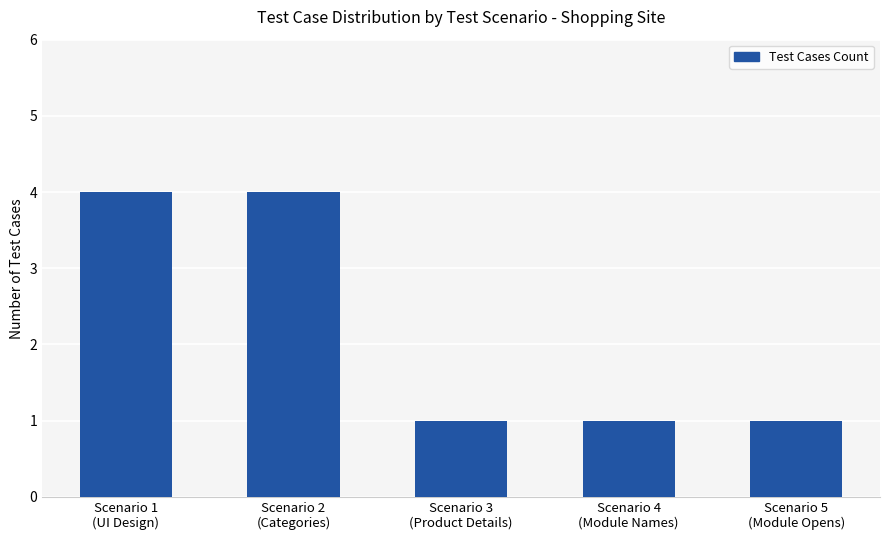

What is the difference between the second highest and minimum values?

3